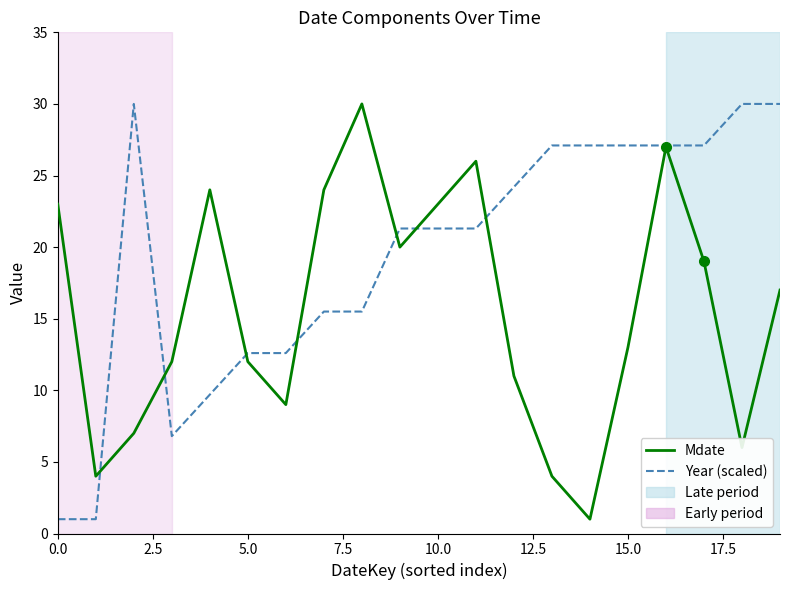

Rank the series by their average value, from highest to lowest.

Year (scaled), Mdate